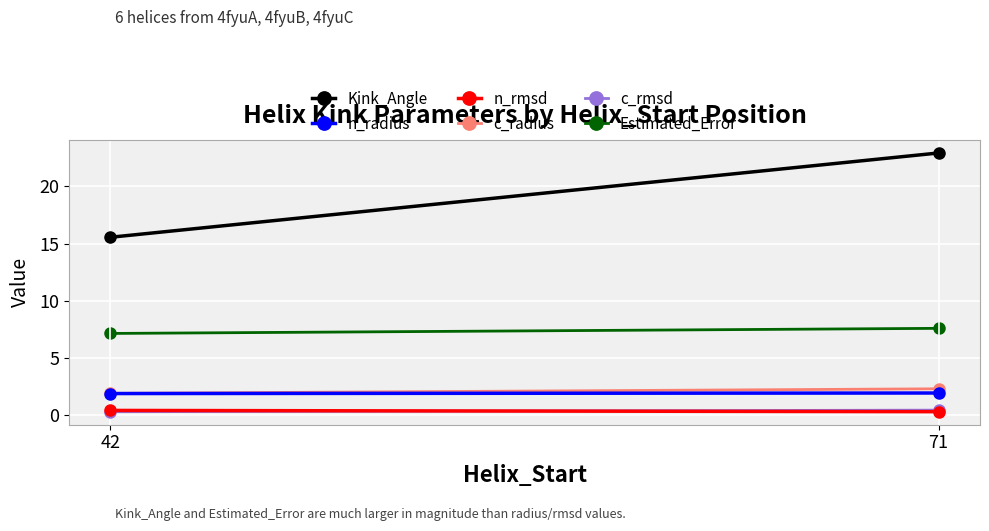

Reading left to right, what are all the values shown in this chart?

Kink_Angle: 42=15.5	71=22.9
n_radius: 42=1.9	71=1.9
n_rmsd: 42=0.4	71=0.3
c_radius: 42=1.9	71=2.3
c_rmsd: 42=0.3	71=0.4
Estimated_Error: 42=7.1	71=7.6